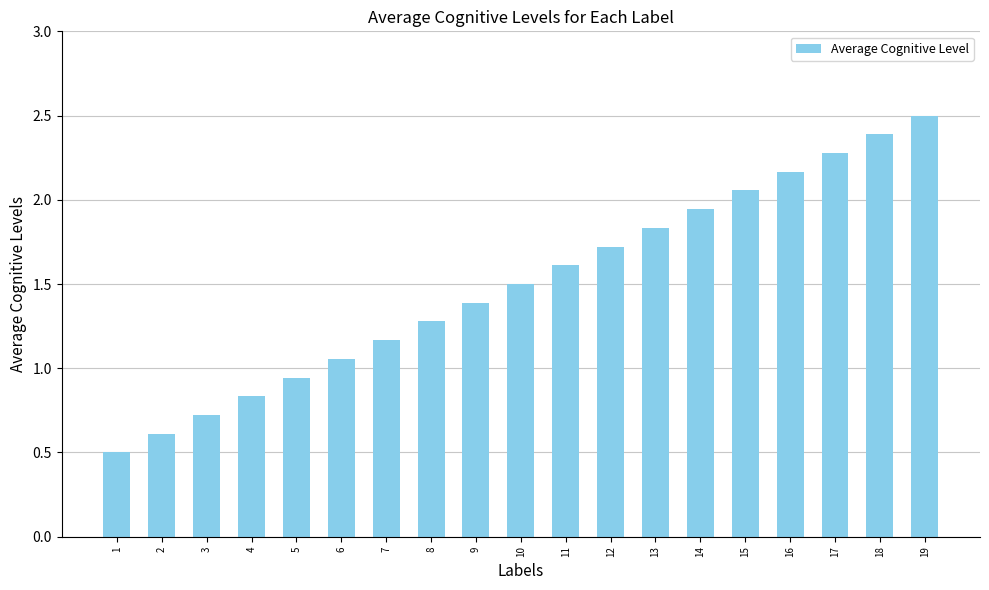

What value does the data have at 11?

1.6